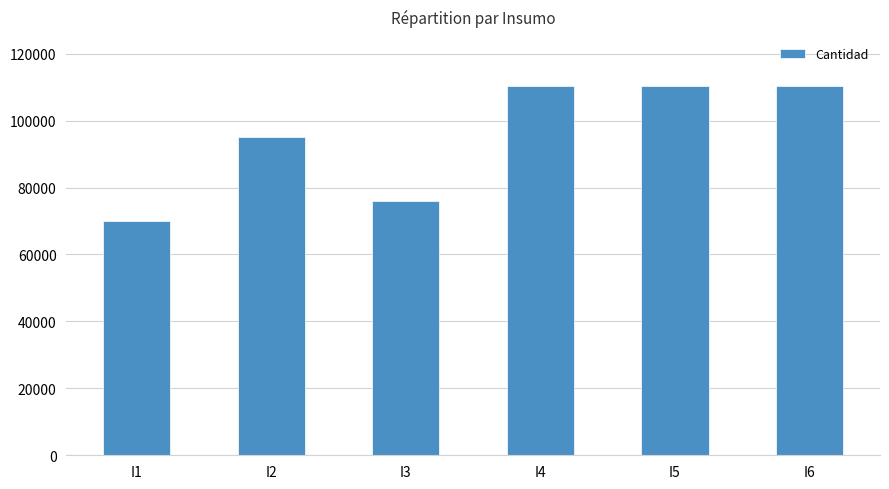

The value at I4 is 76730. True or false?

False